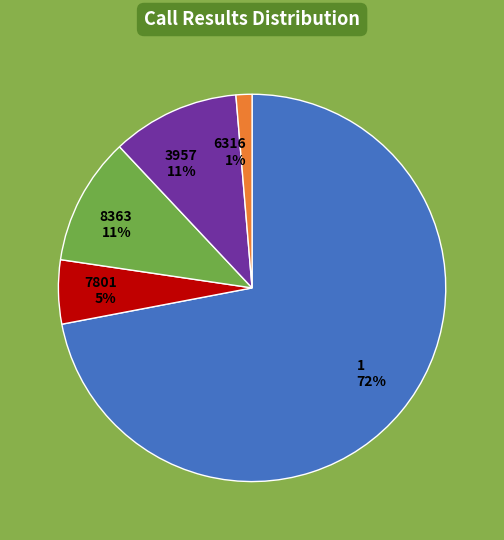

Does 8363 represent more than half of the total?

No